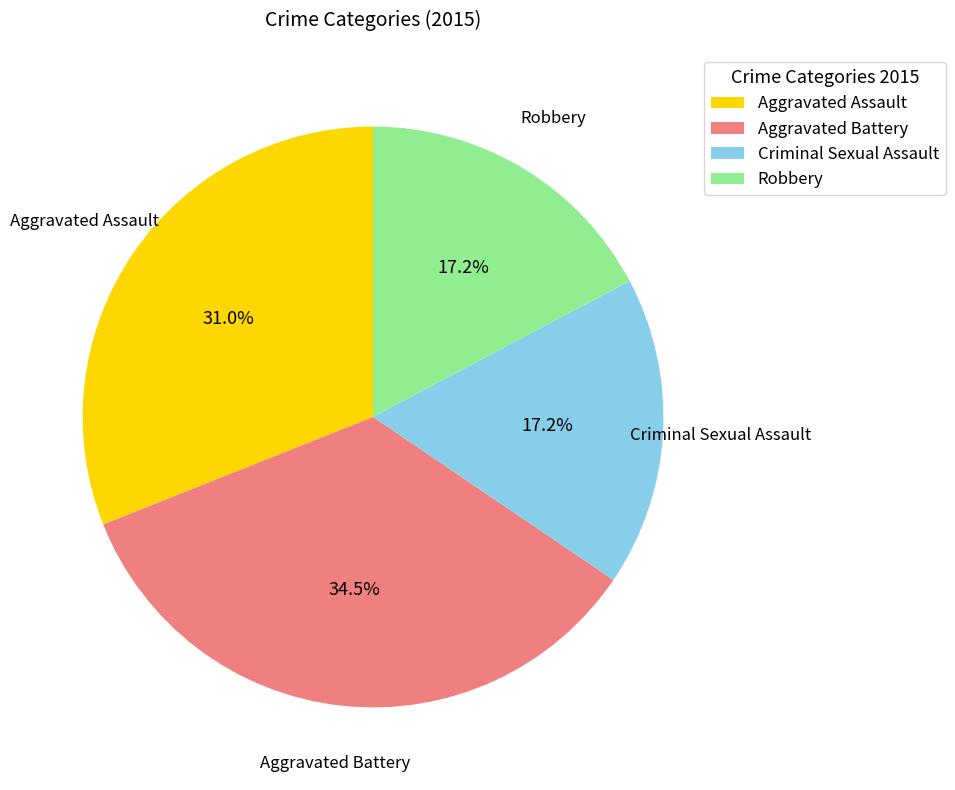

True or false: Robbery accounts for 17% of the total.

True